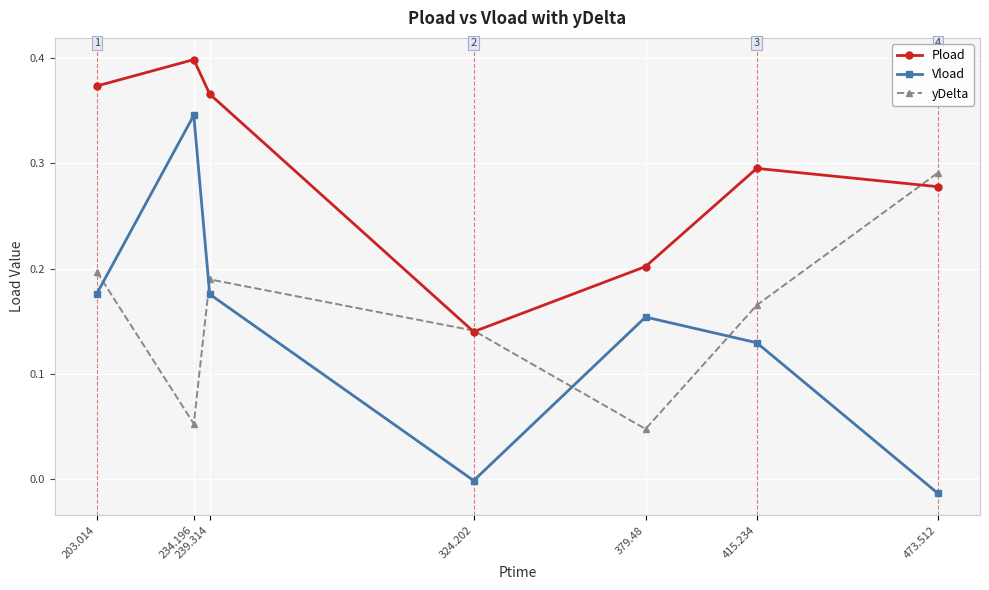

What is the label of the 3rd point from the right?

379.48